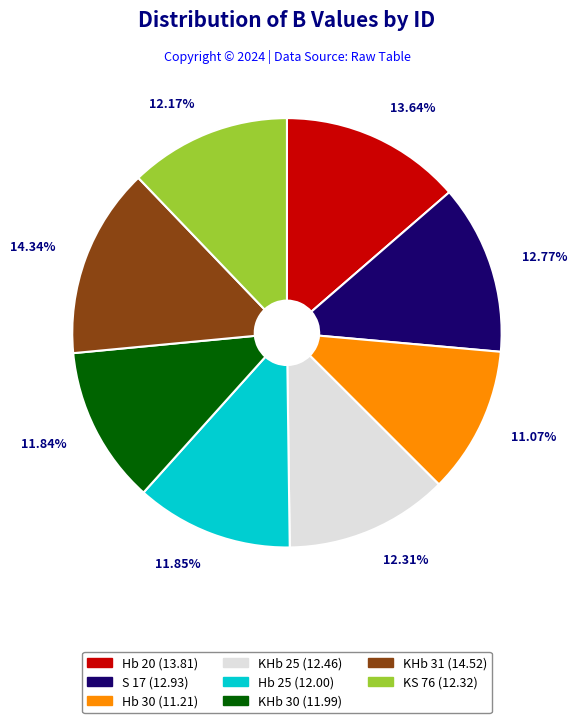

To the nearest percent, what is the difference between the largest and smallest slice percentages?

3%